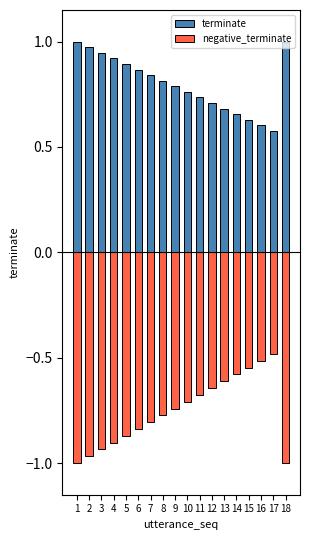

Which series has the largest range (max minus min)?

negative_terminate